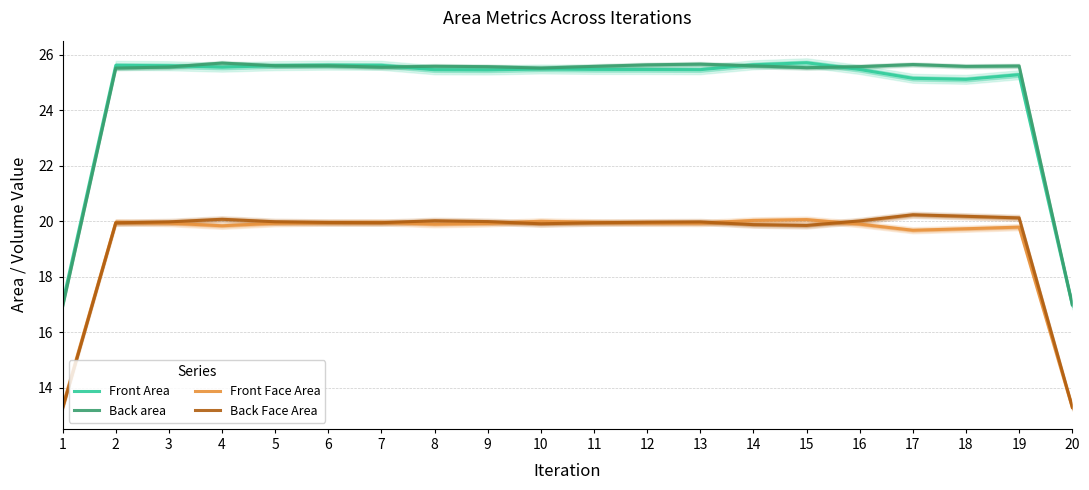

At which label does Front Area reach its peak?

15